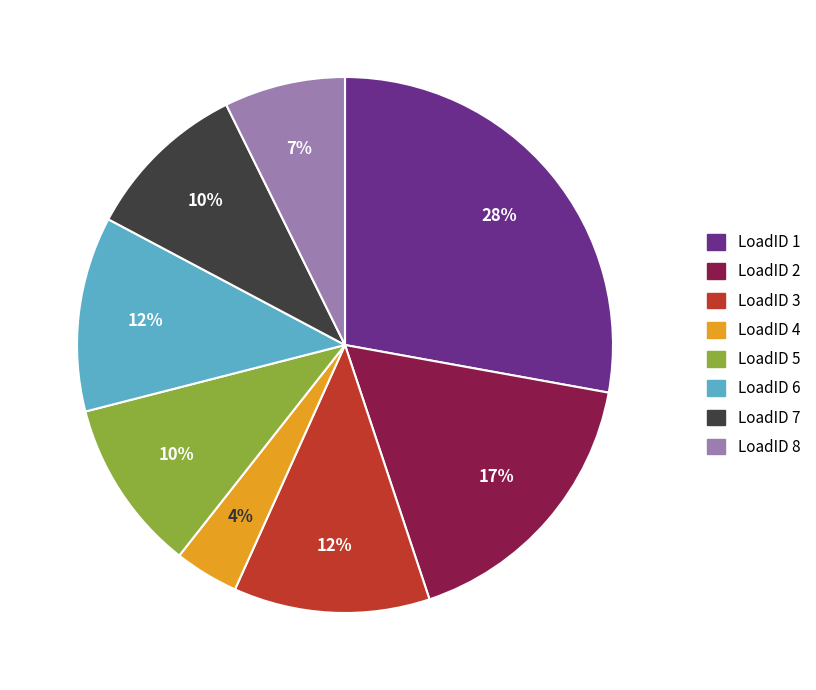

True or false: LoadID 2 accounts for 17% of the total.

True